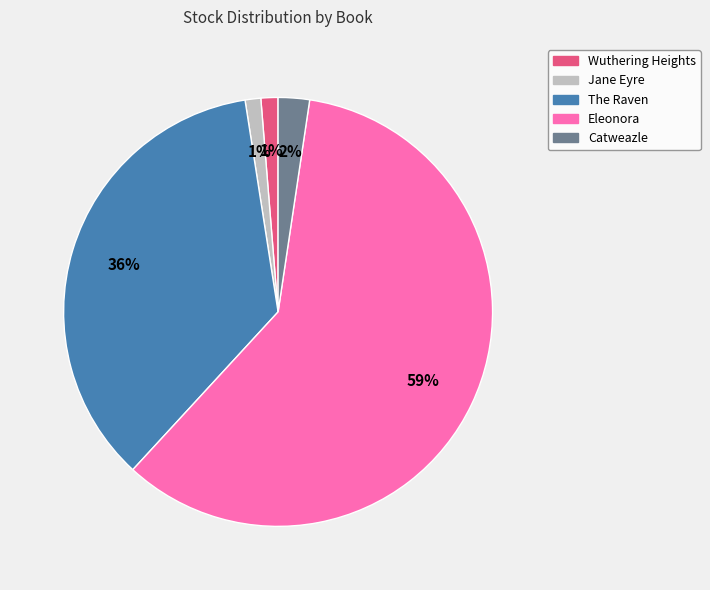

True or false: Eleonora accounts for 66% of the total.

False